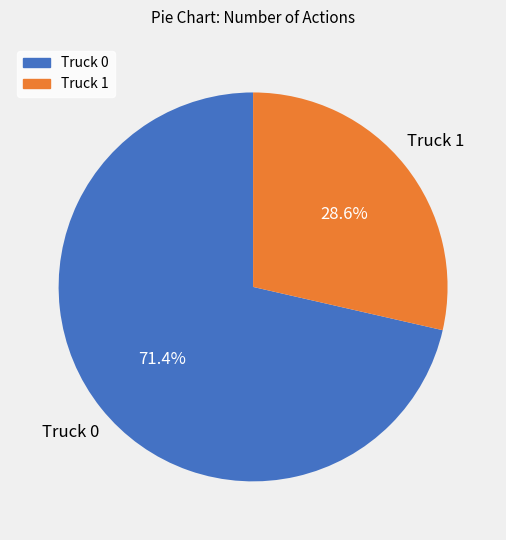

How many slices are in this pie chart?

2